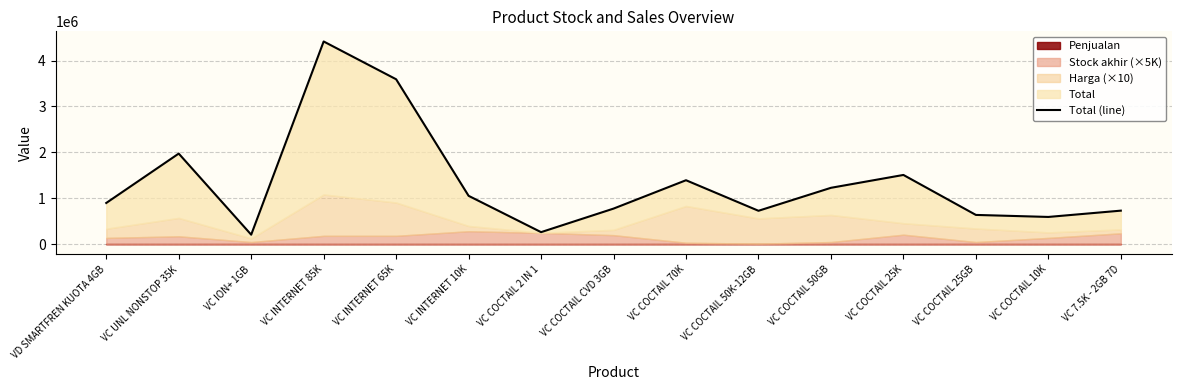

Rank the categories by value from highest to lowest.

VC INTERNET 85K, VC INTERNET 65K, VC UNL NONSTOP 35K, VC COCTAIL 25K, VC COCTAIL 70K, VC COCTAIL 50GB, VC INTERNET 10K, VD SMARTFREN KUOTA 4GB, VC COCTAIL CVD 3GB, VC 7.5K - 2GB 7D, VC COCTAIL 50K-12GB, VC COCTAIL 25GB, VC COCTAIL 10K, VC COCTAIL 2 IN 1, VC ION+ 1GB